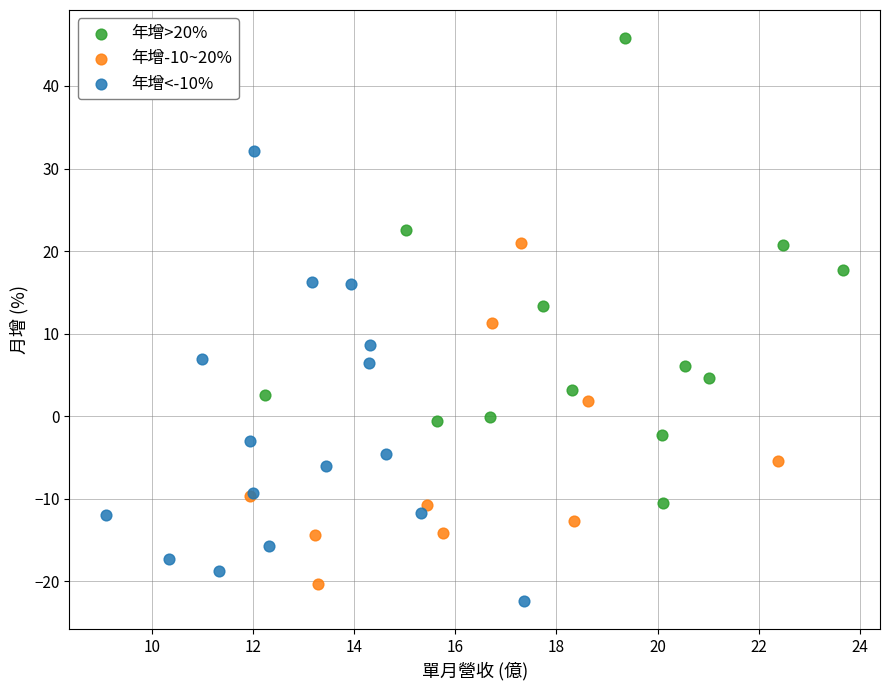

Which series contains the lowest Y value?

年增<-10%